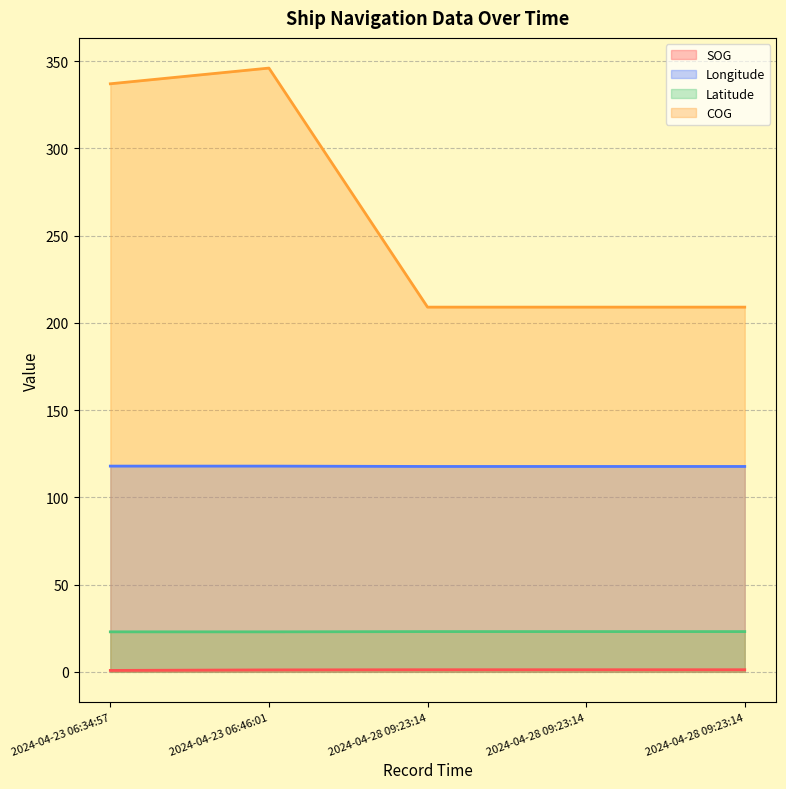

Does the chart display data point markers on the line(s)?

No